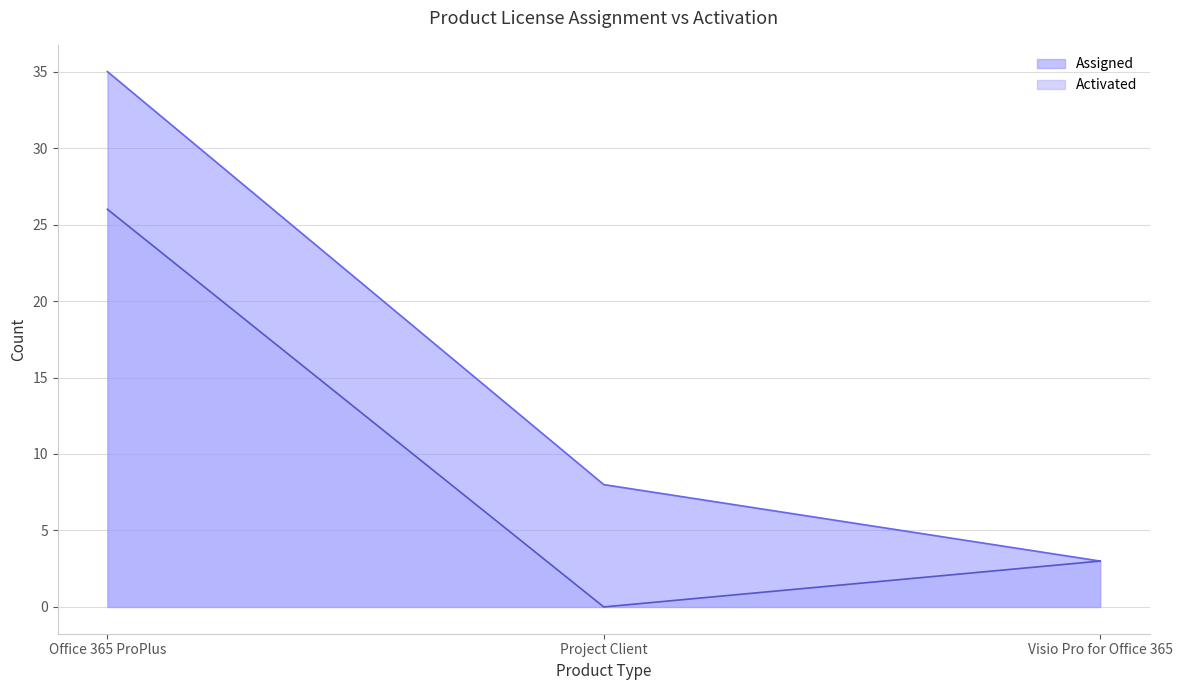

Which series has the largest total across all categories?

Assigned